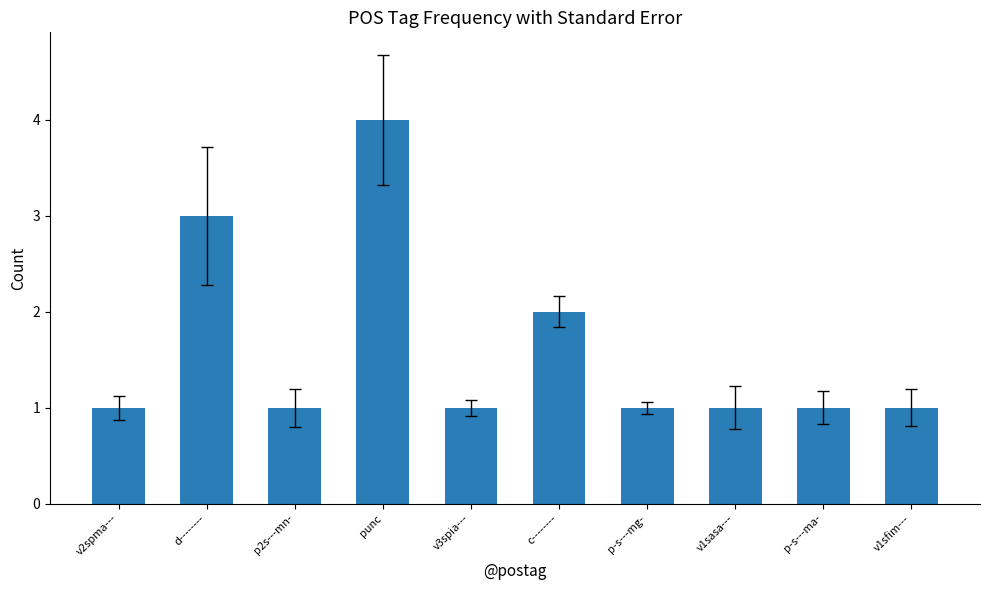

What is the sum of all values?

16